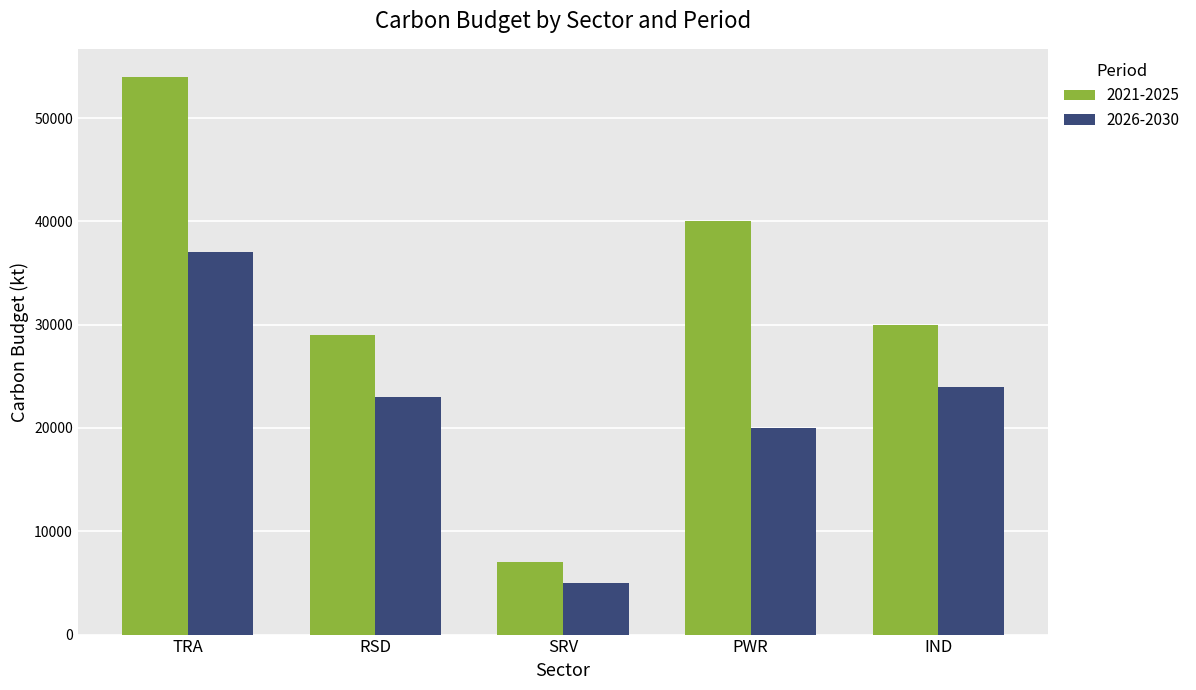

At which category does the chart reach its minimum across all series?

SRV